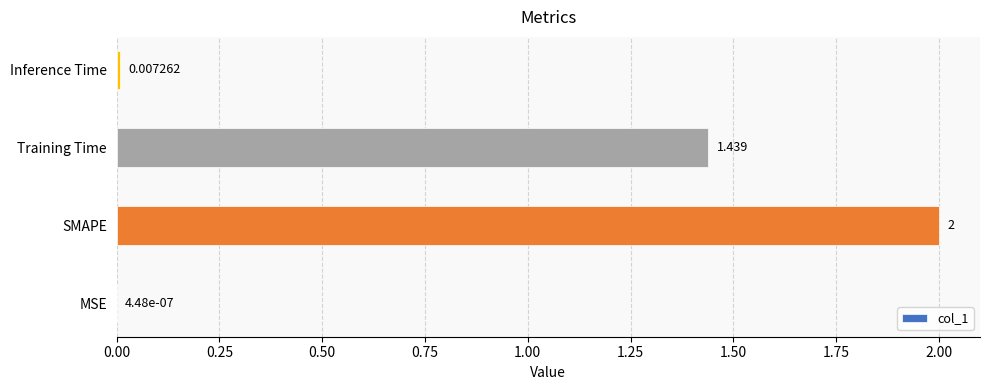

Which label corresponds to the largest value in the chart?

SMAPE